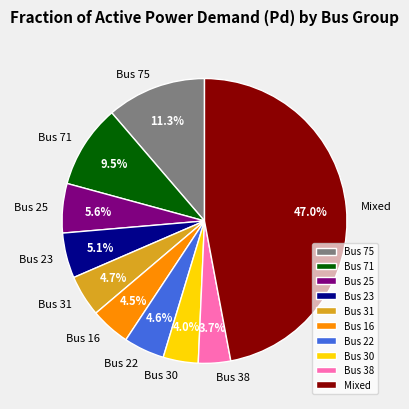

Which category has the biggest portion of the pie?

Mixed